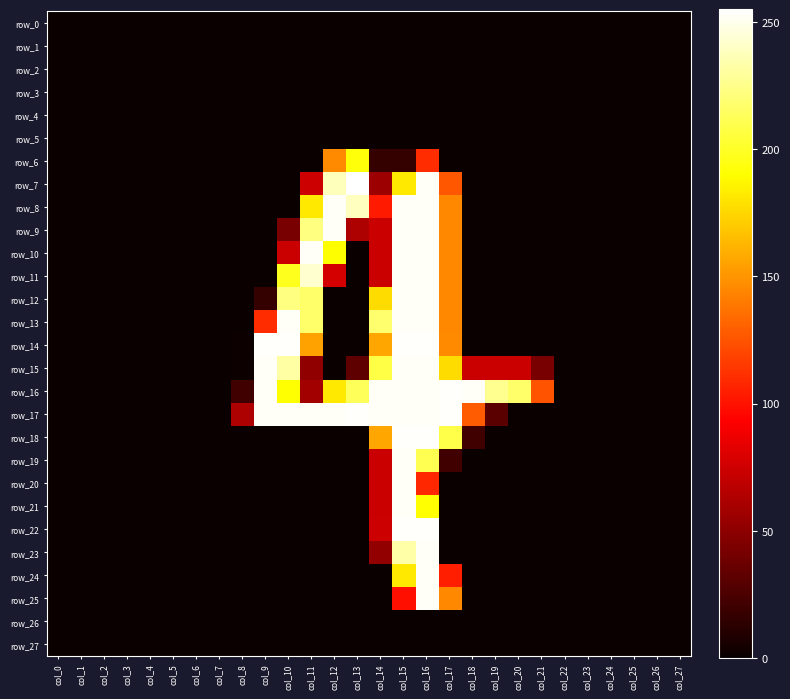

Which has a higher value, col_4 or col_14?

col_4